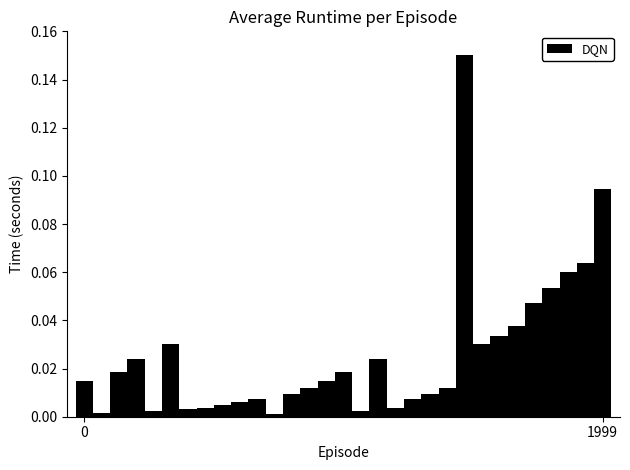

How many distinct data groups are displayed?

1